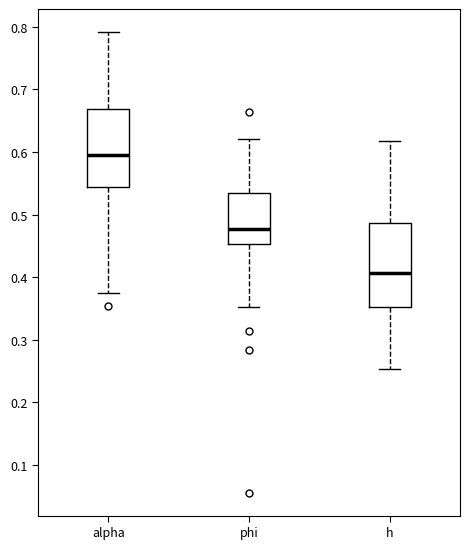

Which box has the highest median line?

alpha